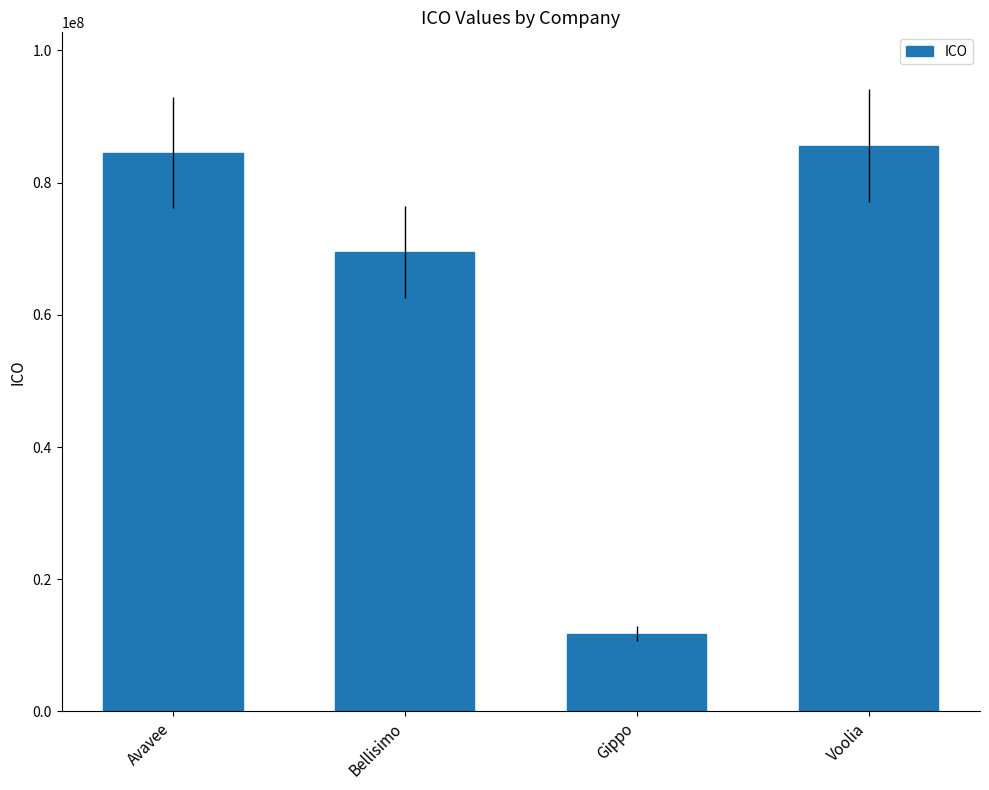

What is the approximate value at Bellisimo?

69497227